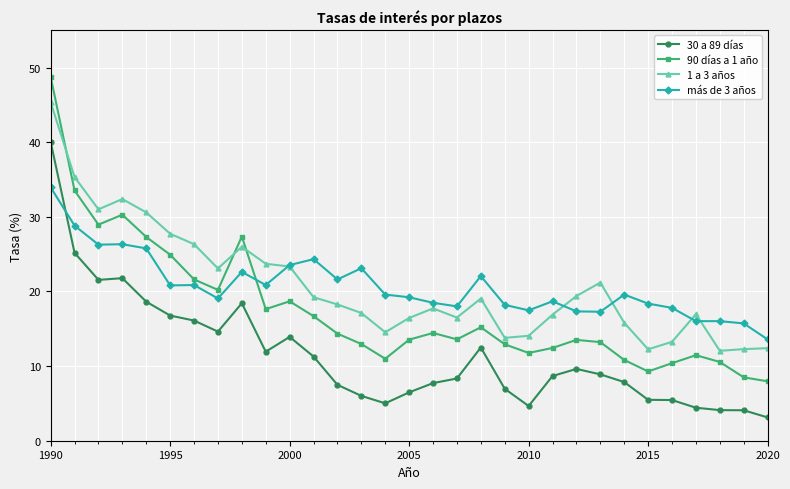

True or false: 30 a 89 días and 1 a 3 años intersect in this chart.

False